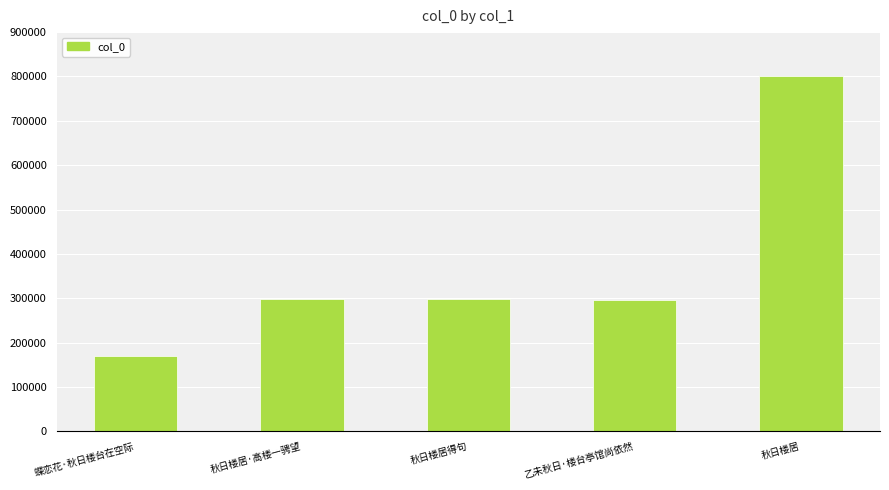

What position from the left is 秋日楼居得句?

3